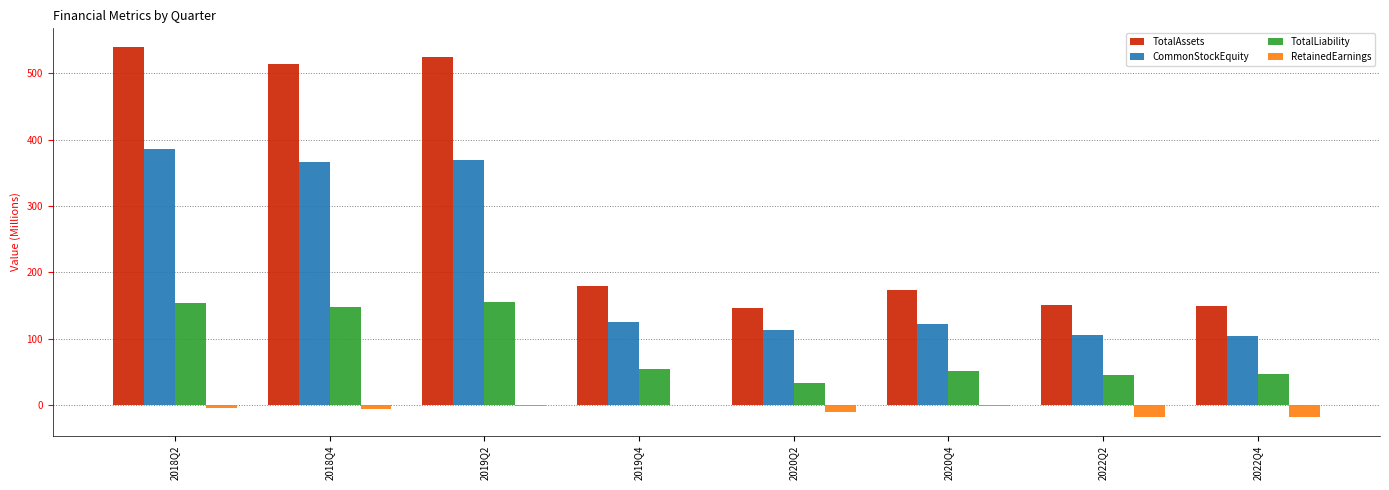

The value of CommonStockEquity at 2019Q2 is 580.9. True or false?

False